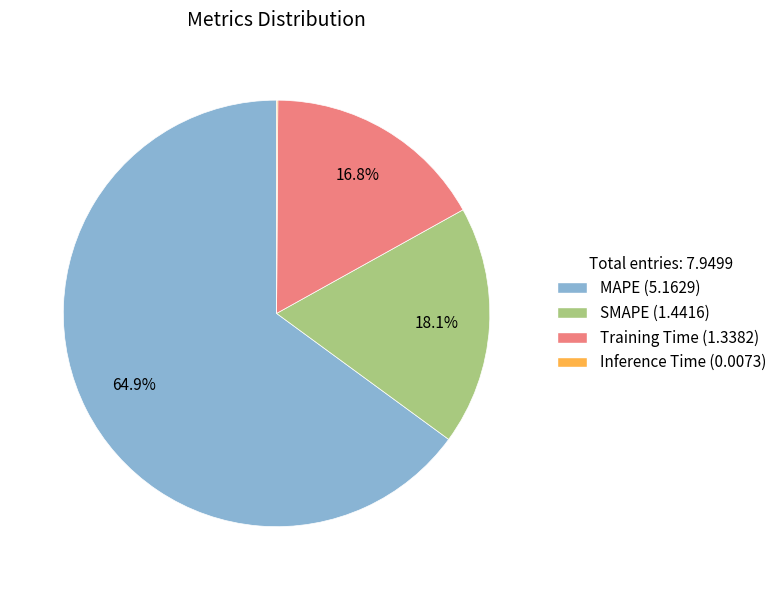

What is the largest slice in the pie chart?

MAPE